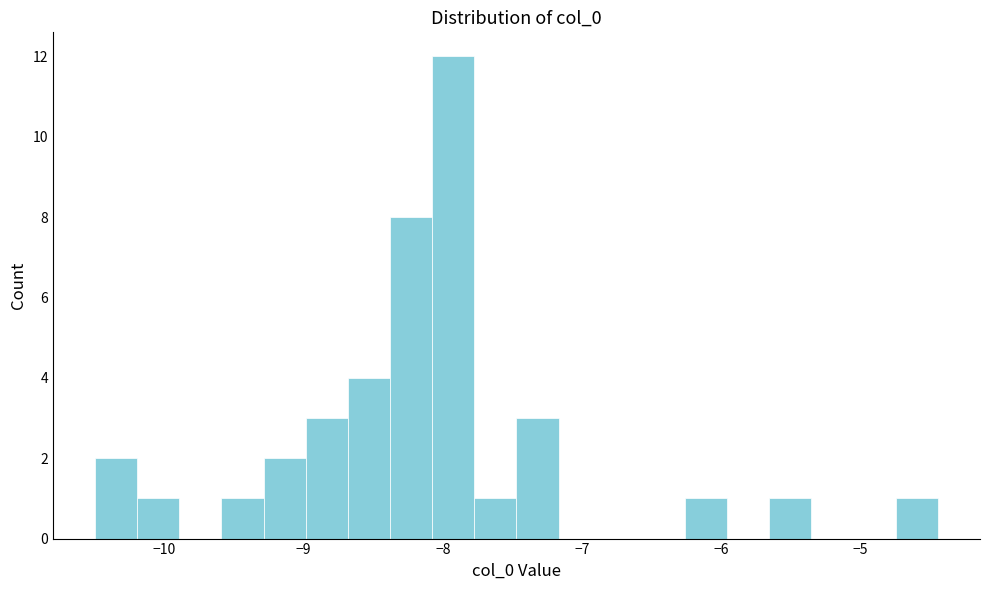

Around what value on the x-axis is the tallest bar? Give the approximate position of its centre, as read against the axis.

-7.9